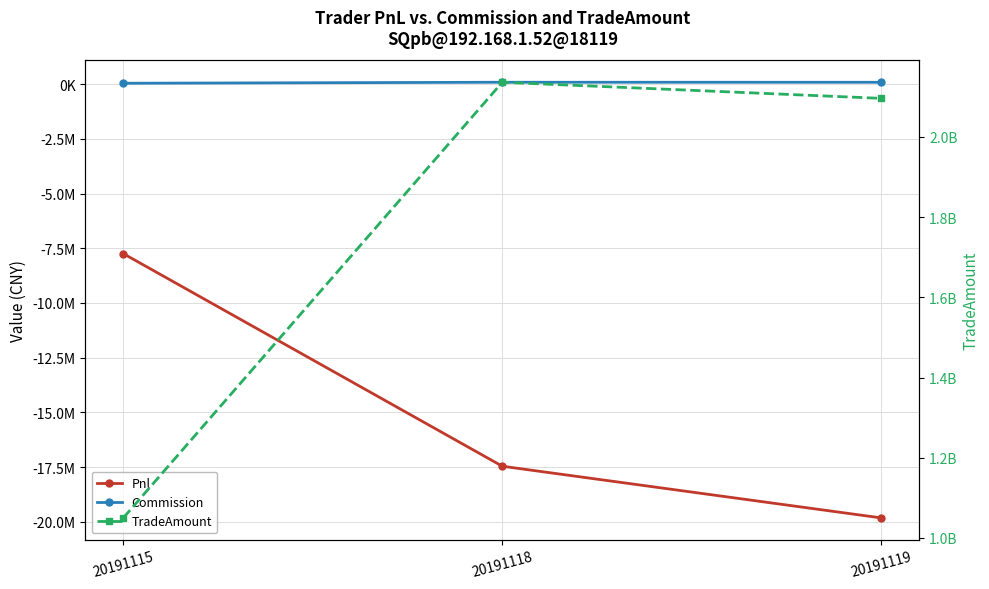

Which series changed the most between 20191118 and 20191119?

TradeAmount